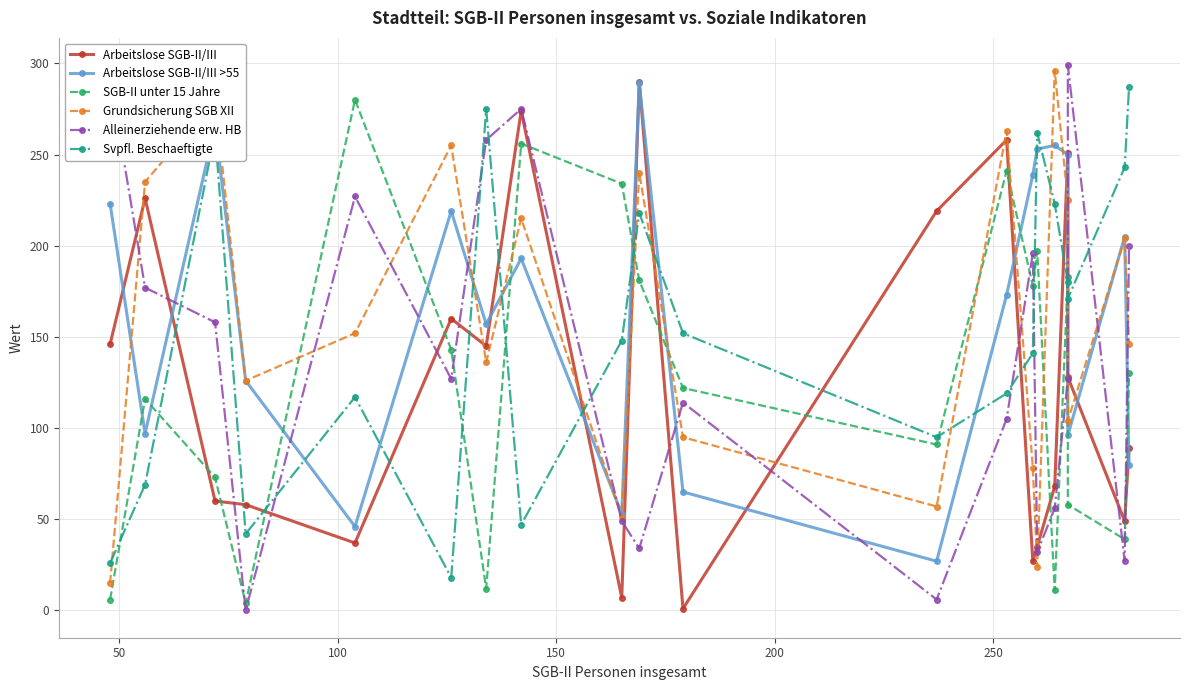

Which series has the largest total across all categories?

Arbeitslose SGB-II/III >55